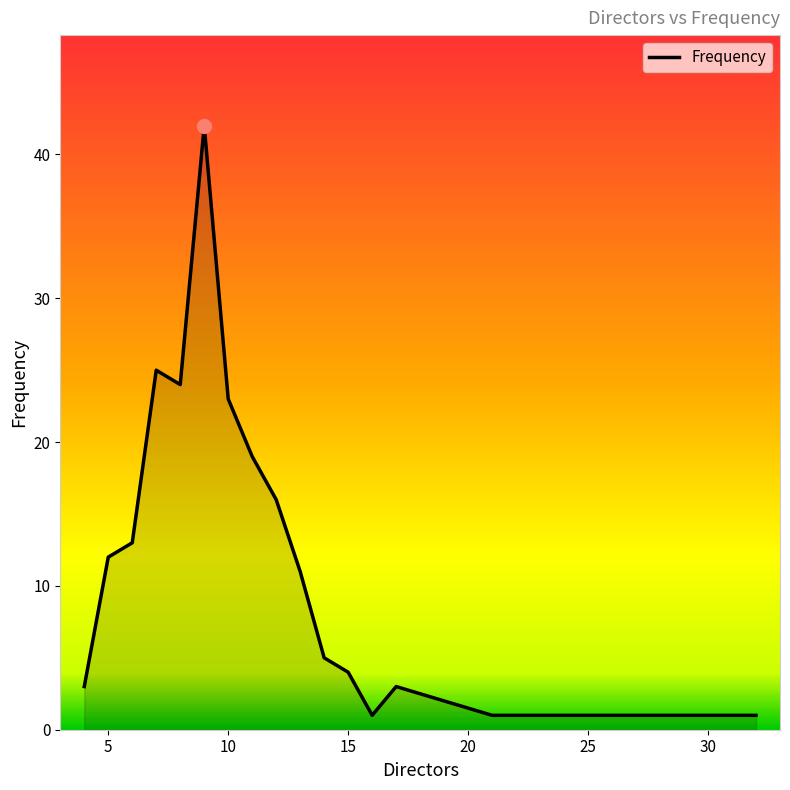

What is the greatest value displayed?

42